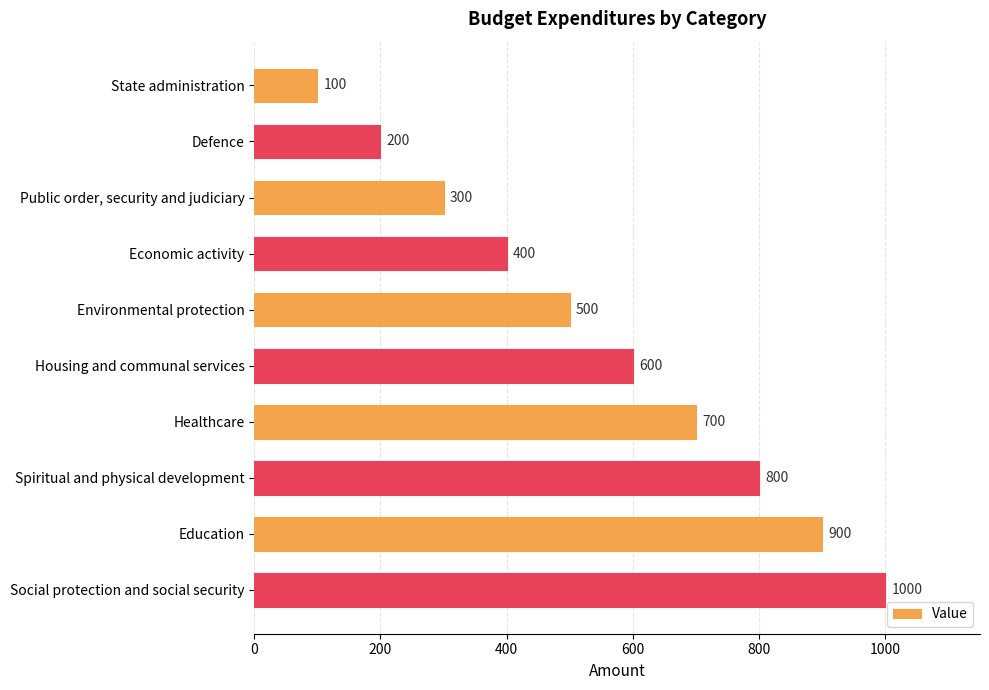

Count the values in the range 300 to 800.

6